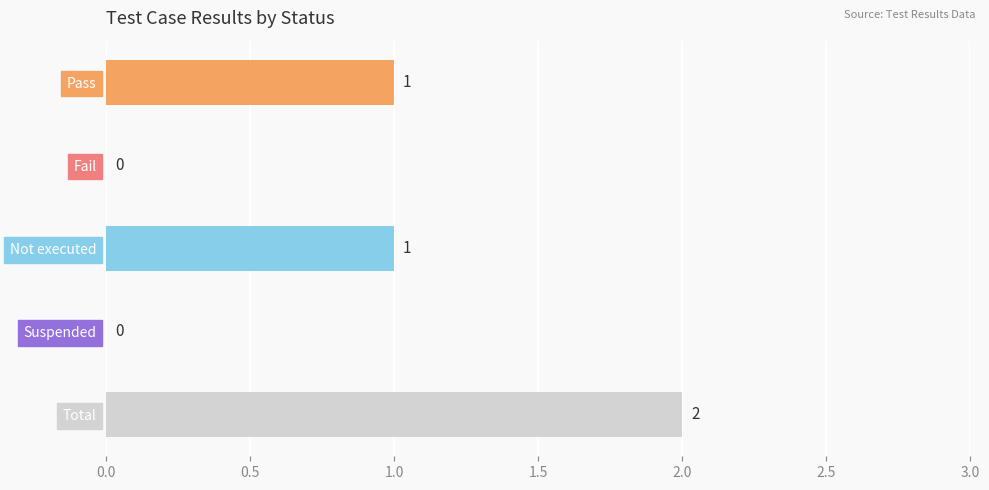

The value at Pass is 2. True or false?

False